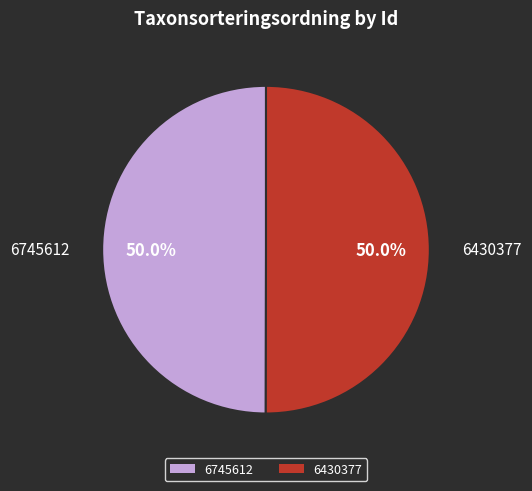

What is the ratio of the value at 6430377 to the value at 6745612?

1.0